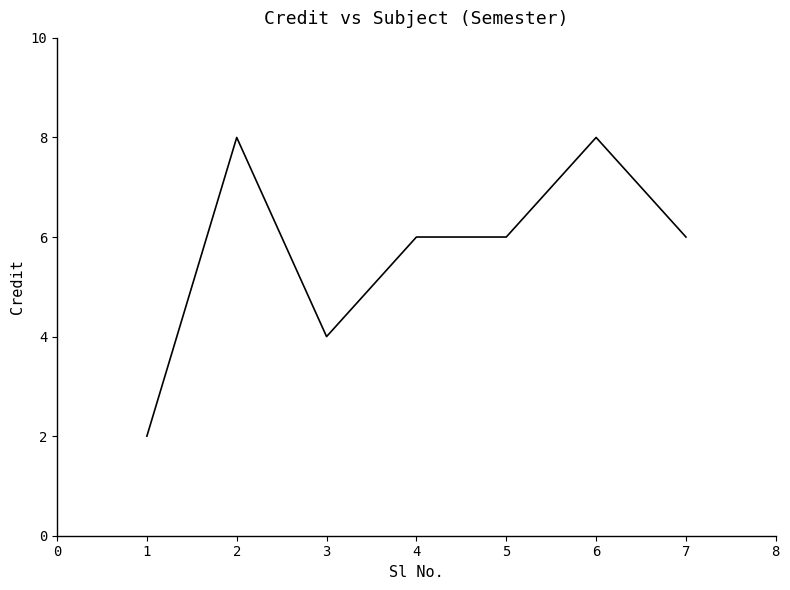

Approximately how many times larger is the value at 7 compared to 4?

1.0